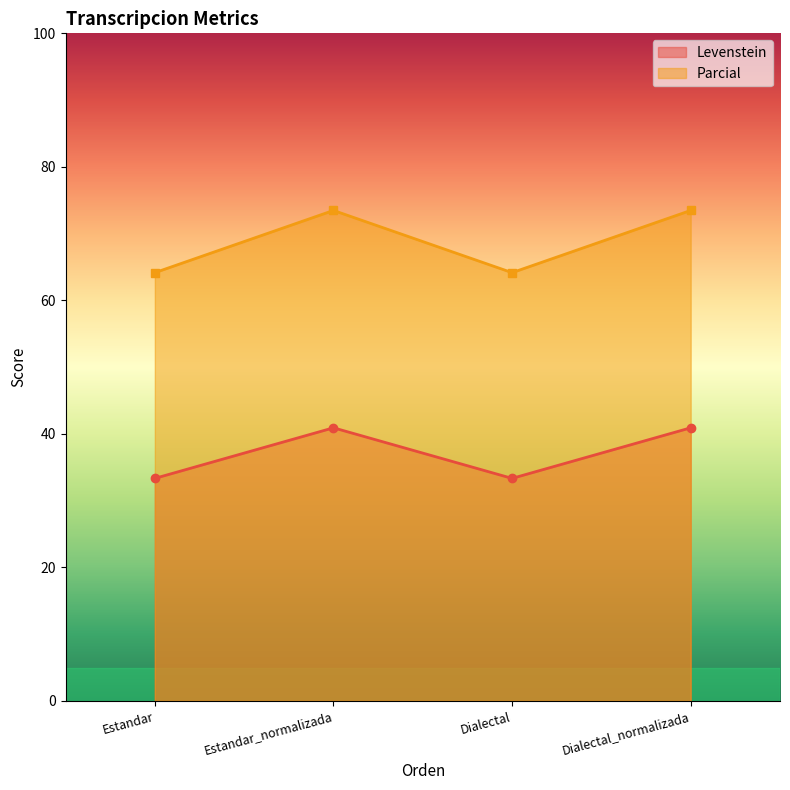

True or false: Parcial and Levenstein cross at least once.

False